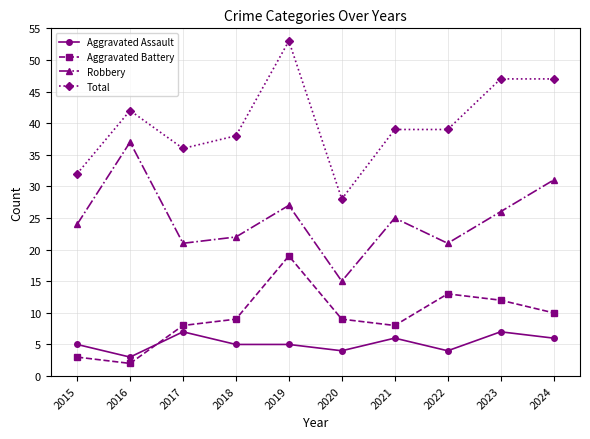

True or false: Robbery and Total cross at least once.

False